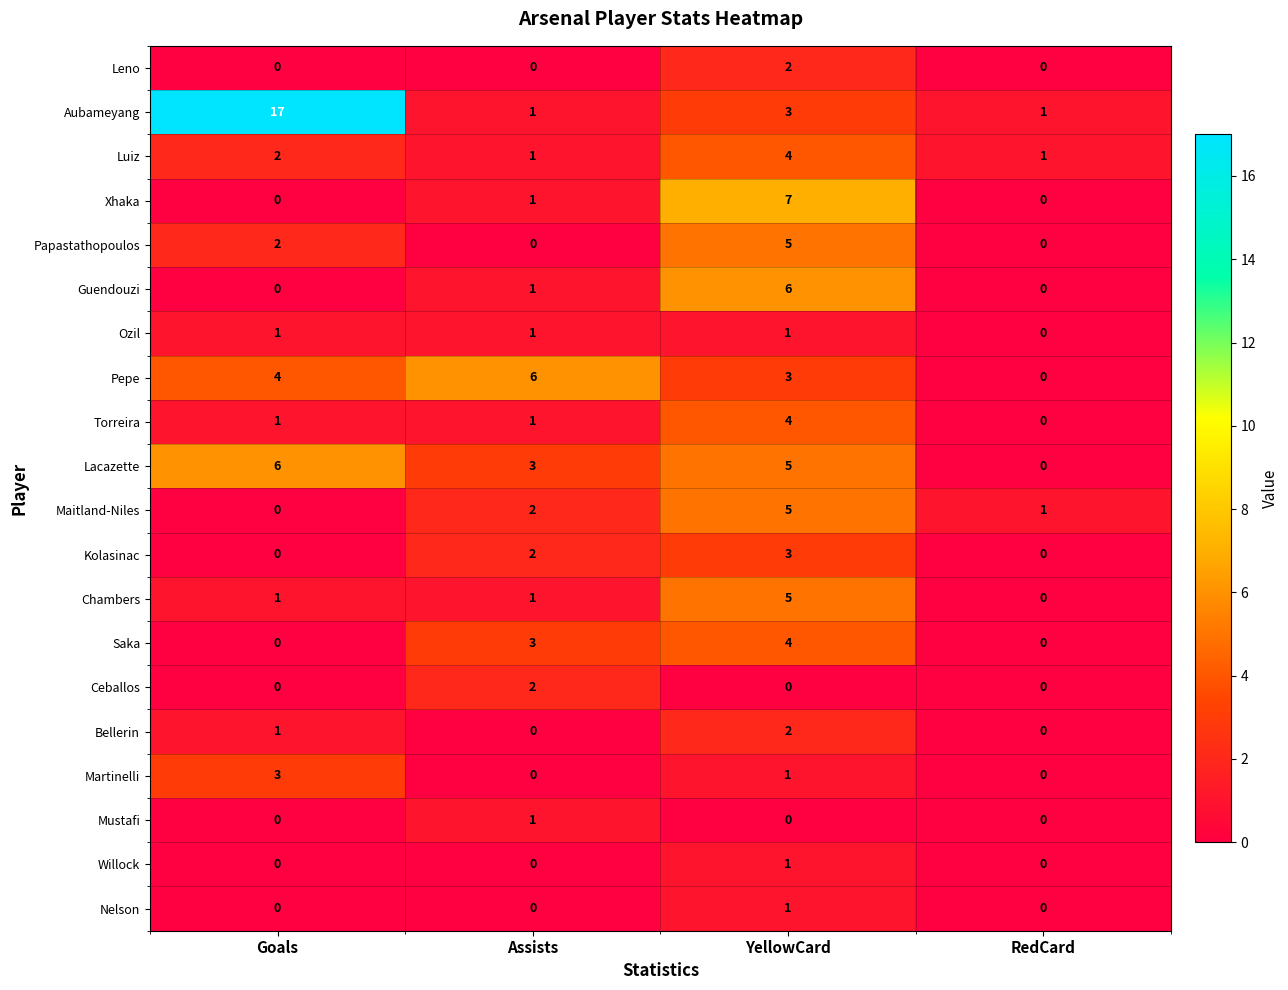

What is the sum of all Martinelli values?

4